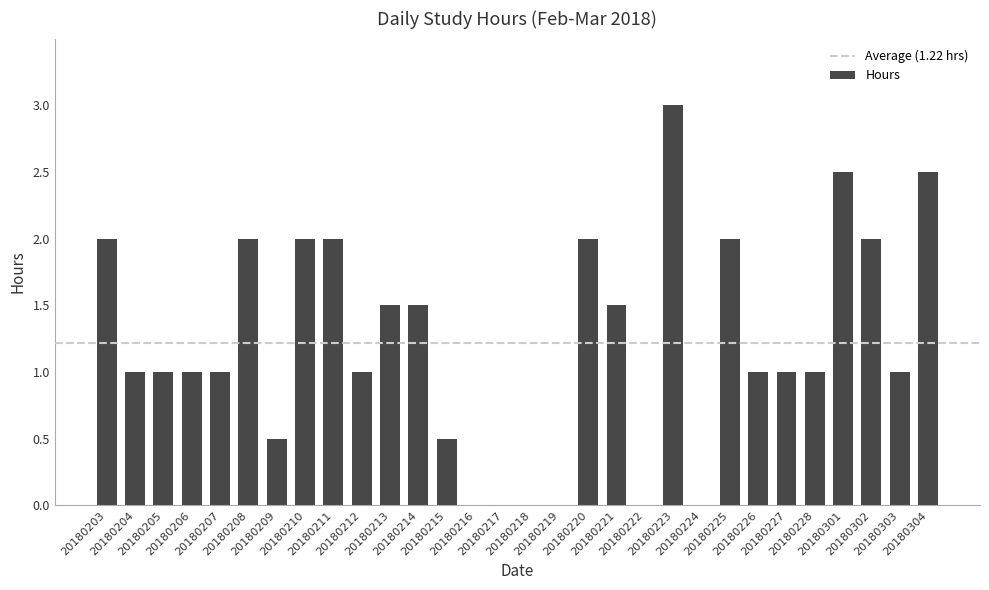

Reading right to left, extract all data points from this chart.

2.5	1.0	2.0	2.5	1.0	1.0	1.0	2.0	0.0	3.0	0.0	1.5	2.0	0.0	0.0	0.0	0.0	0.5	1.5	1.5	1.0	2.0	2.0	0.5	2.0	1.0	1.0	1.0	1.0	2.0